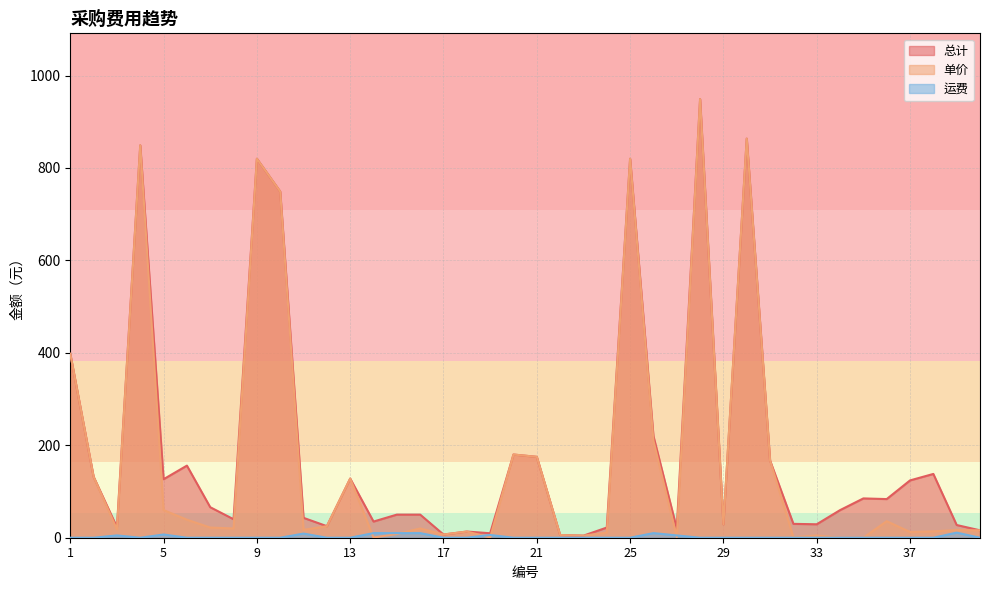

List the series in order of their peak value, lowest first.

运费, 总计, 单价